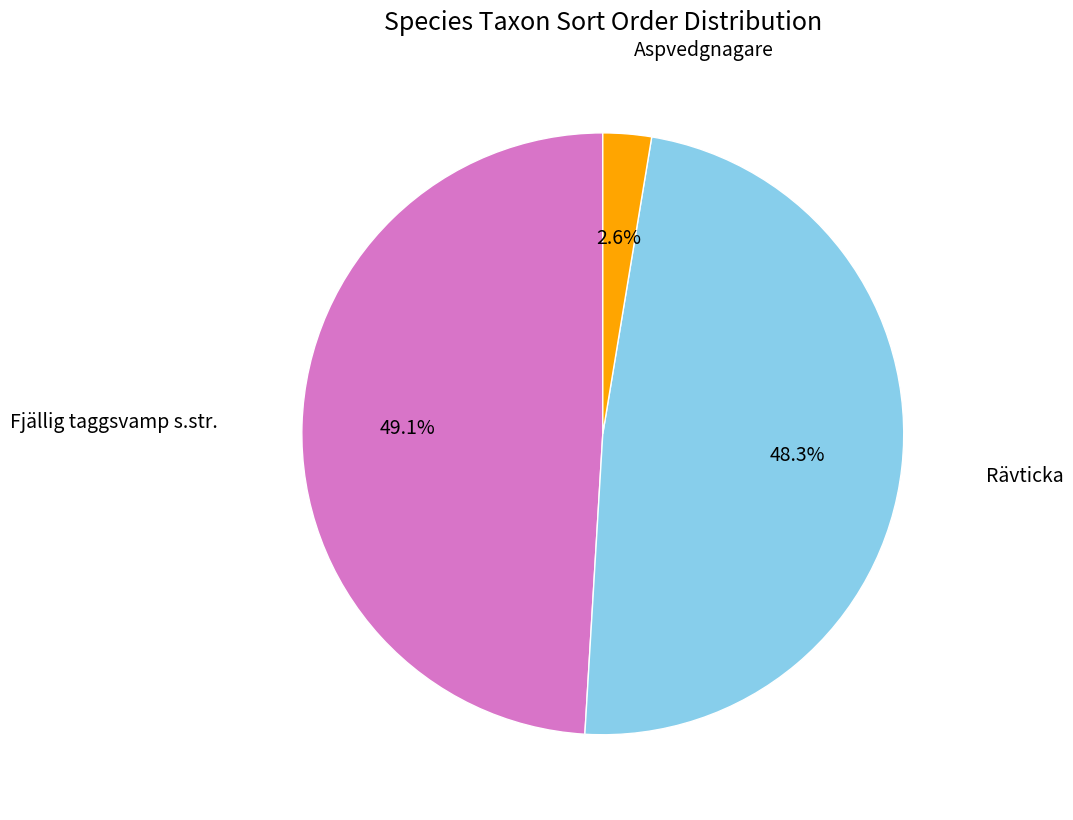

Does any single category account for the majority?

No